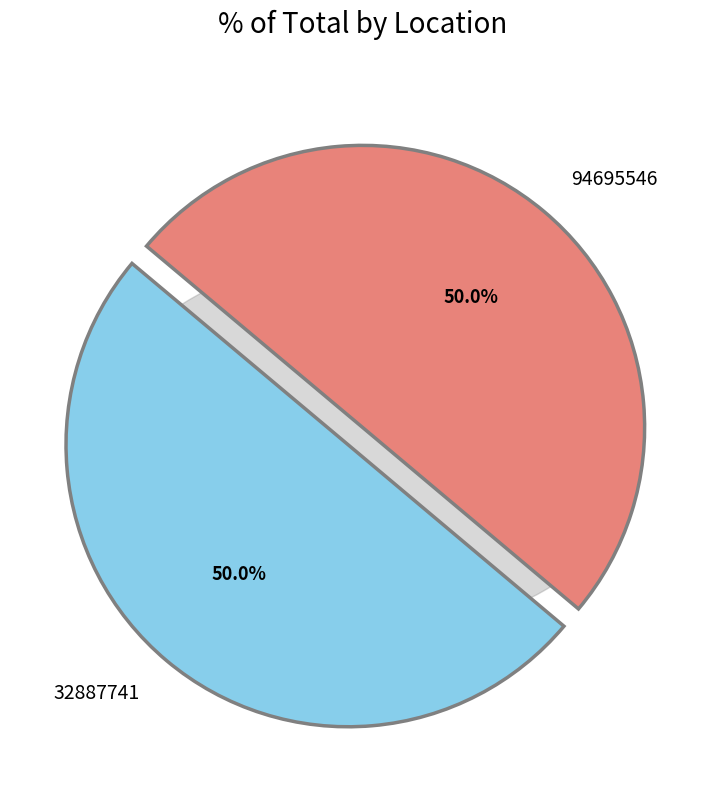

Which category accounts for the majority?

94695546